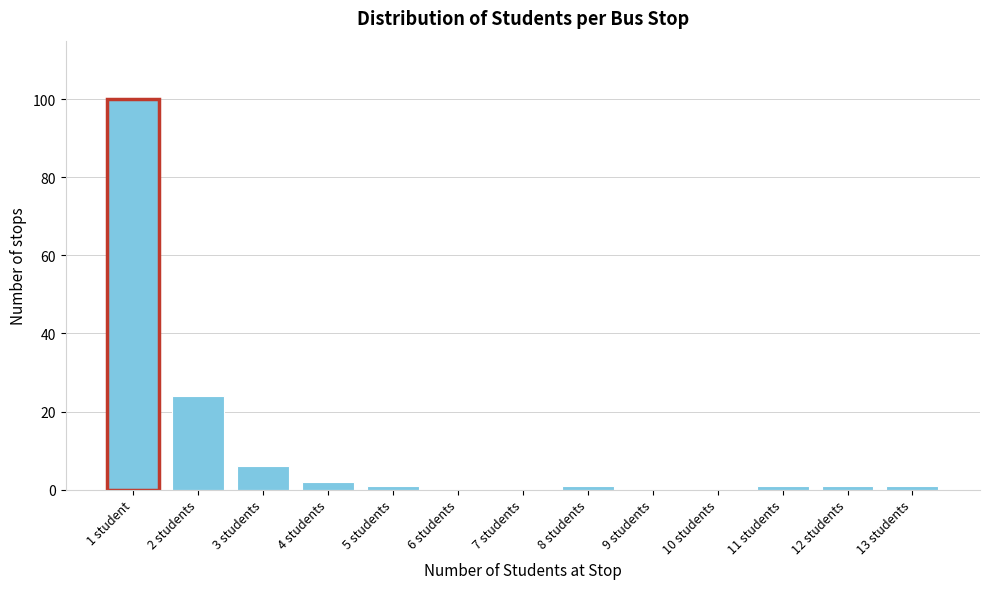

Where is the data nearest to the value 50?

2 students